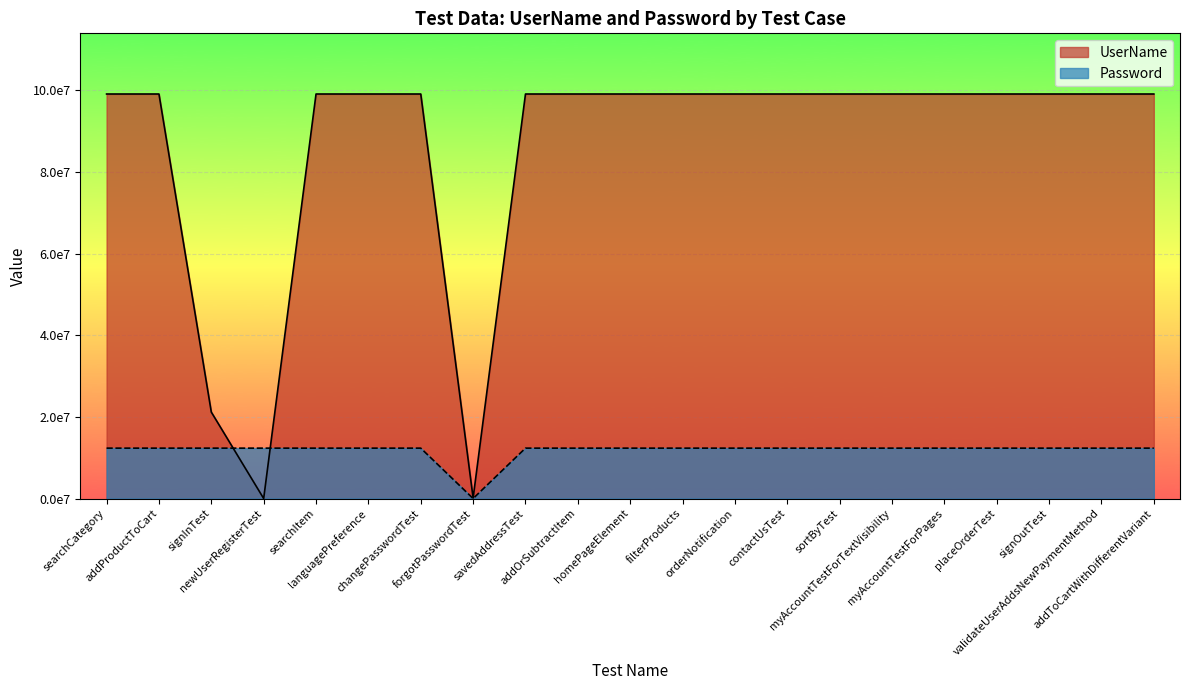

Which has a higher value, contactUsTest or addToCartWithDifferentVariant?

contactUsTest